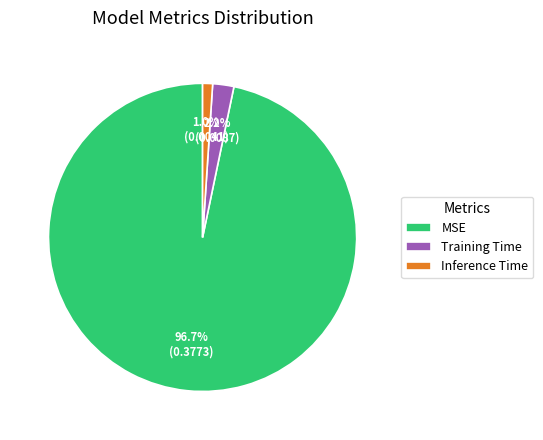

Is it true that Training Time is 2% of the pie?

True